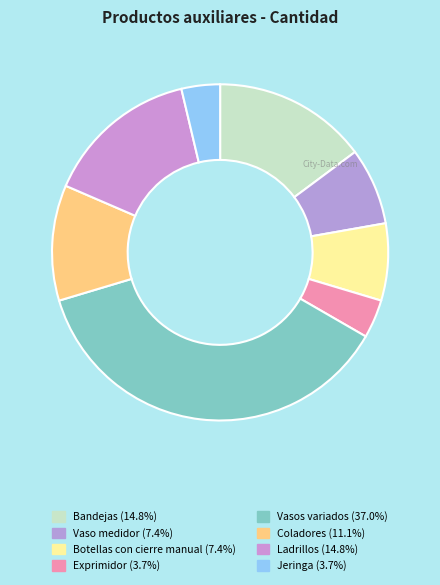

Rank the categories by value from highest to lowest.

Vasos variados, Bandejas, Ladrillos, Coladores, Vaso medidor, Botellas con cierre manual, Exprimidor, Jeringa